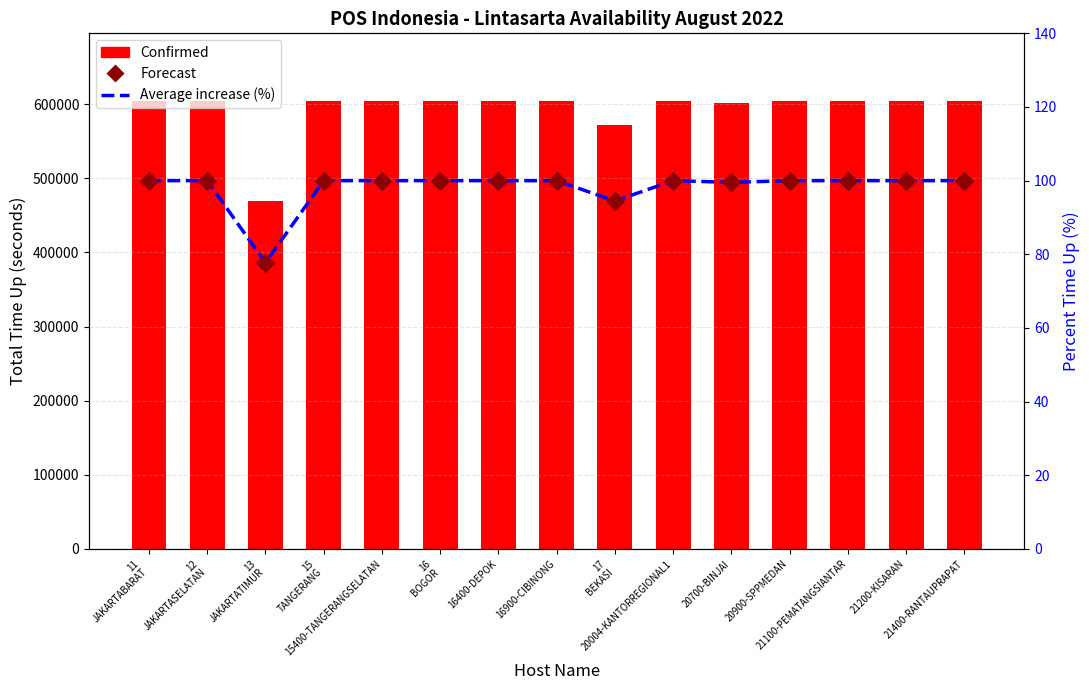

What is the total value across all series at 21100-PEMATANGSIANTAR?

604802.0